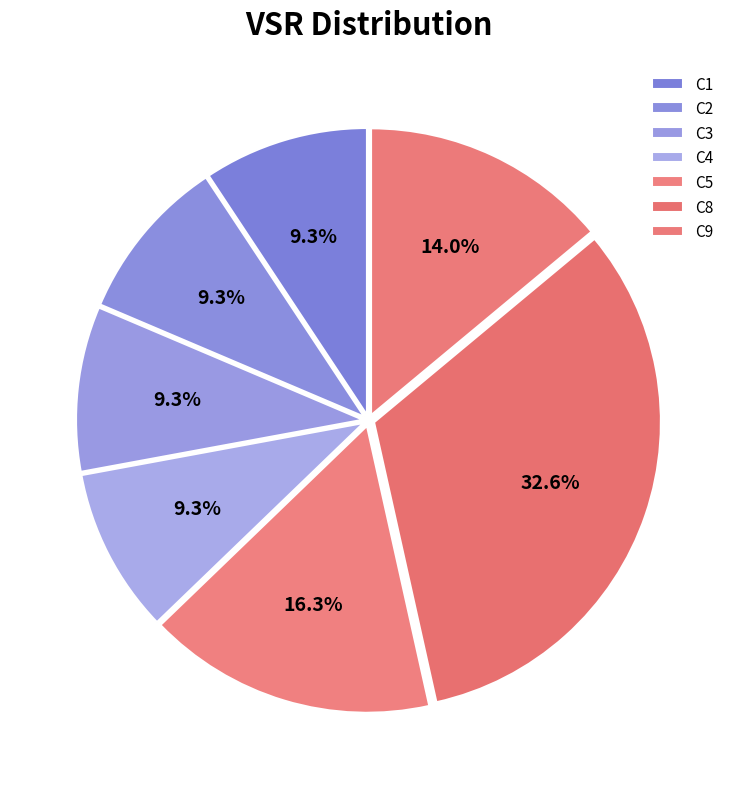

Is the sum of C2 and C5 greater than half?

No